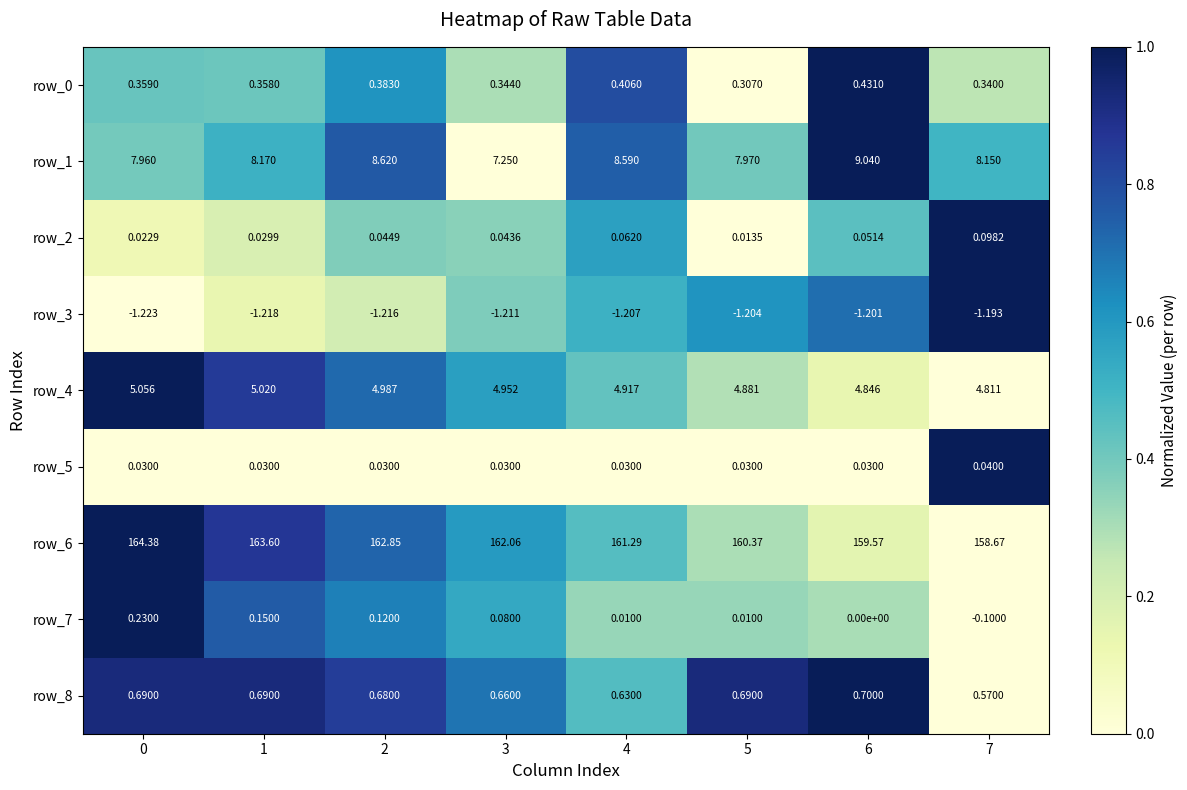

True or false: row_2 has a value of 0.0 at 5.

True